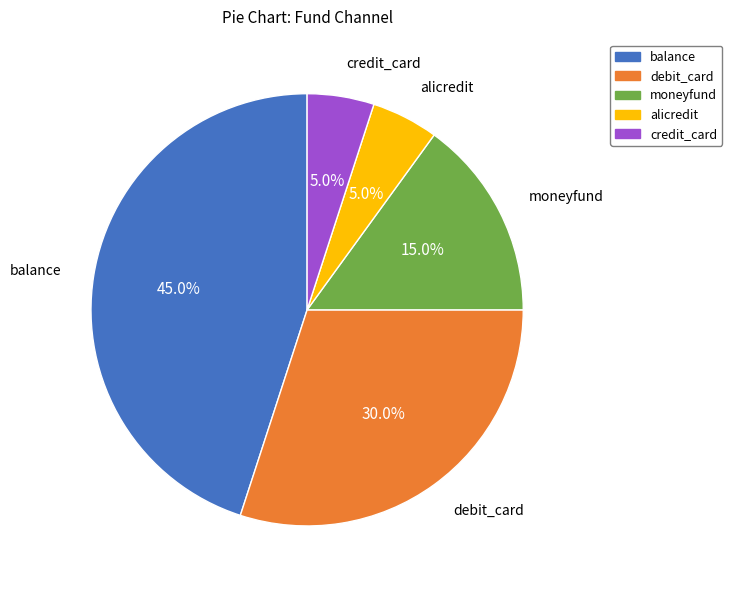

Is it true that moneyfund is 7% of the pie?

False